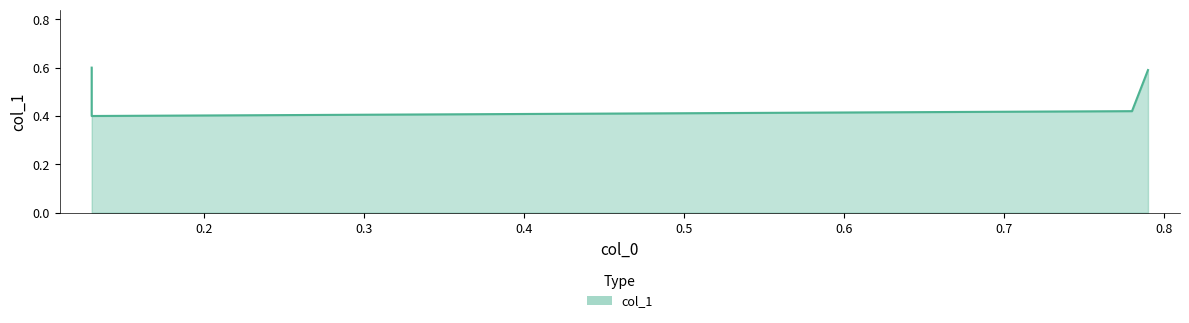

List the labels in order of value, smallest first.

0.13, 0.78, 0.79, 0.13